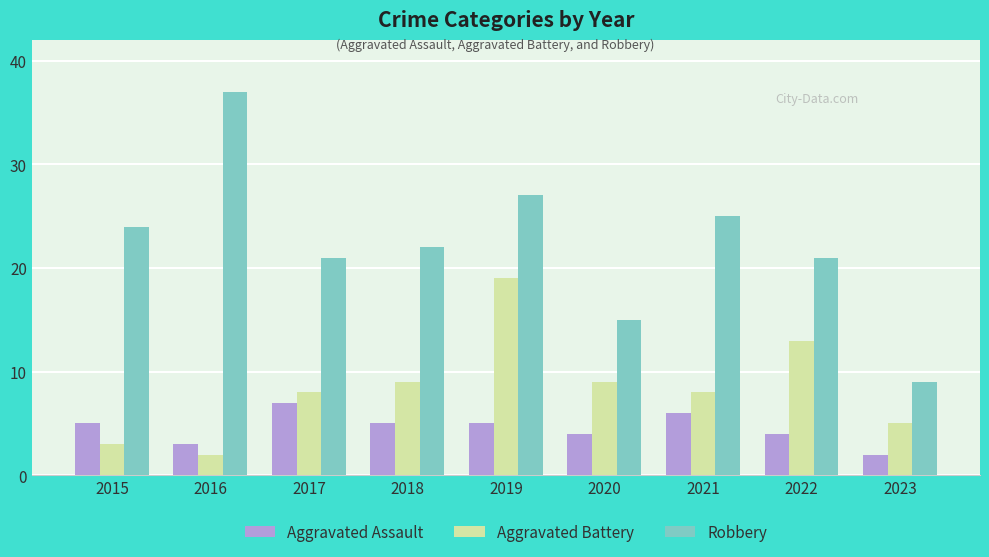

At which category is the sum across all series the highest?

2019